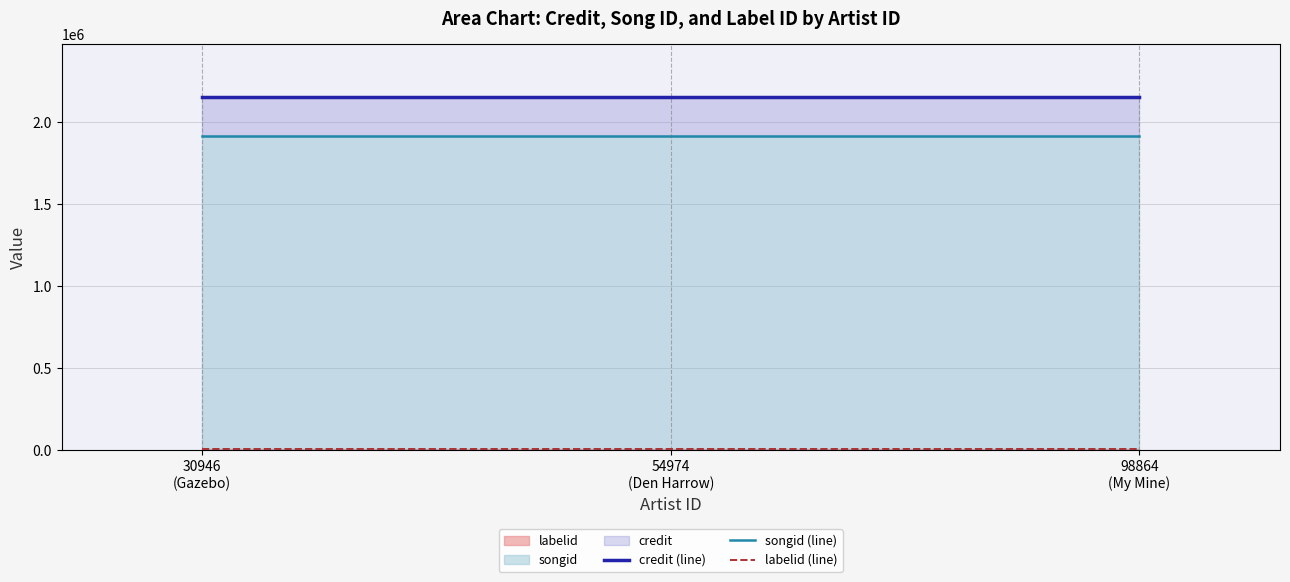

What is the smallest value displayed?

5662